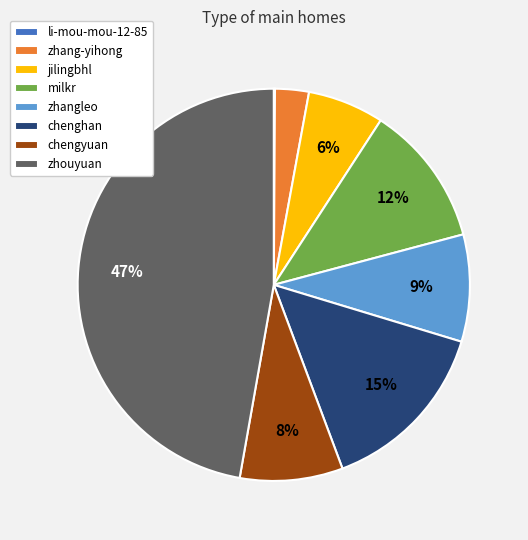

What percentage is the chenghan slice, to the nearest percent?

15%